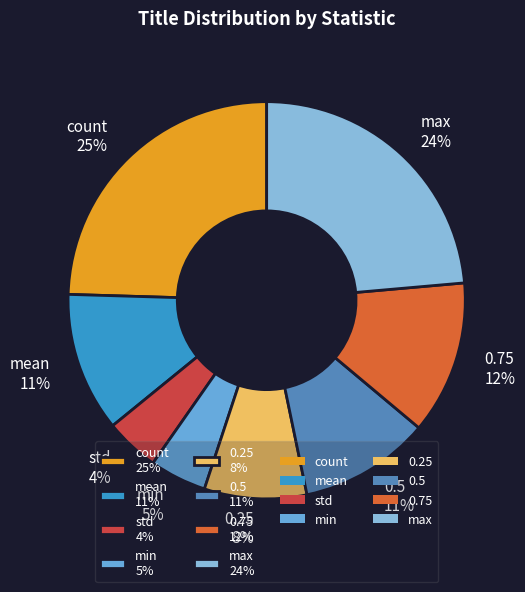

To the nearest percent, what is the combined percentage of count 25% and 0.75 12%?

37%